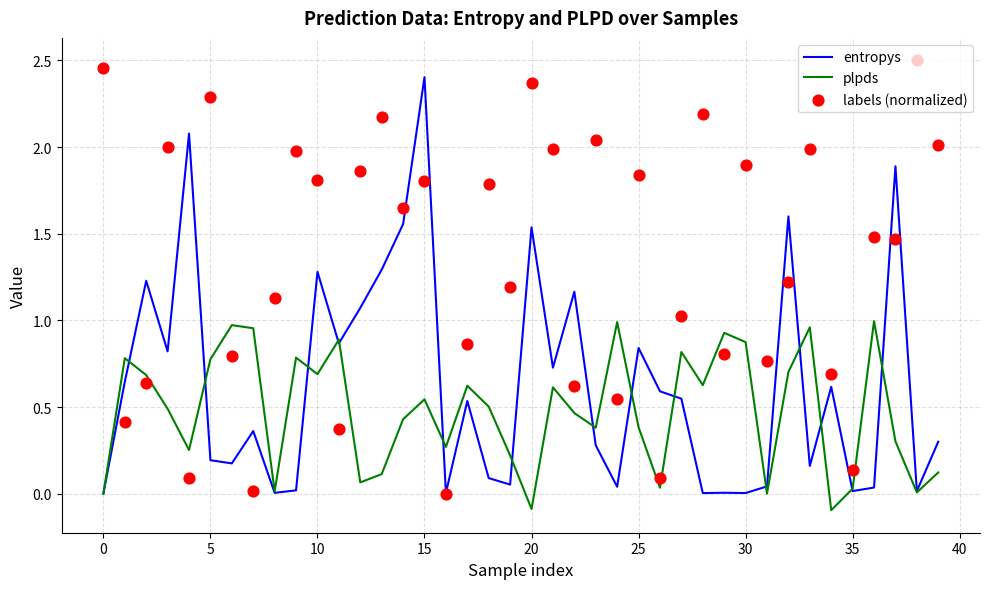

Which series has the largest Y range (max minus min)?

labels (normalized)